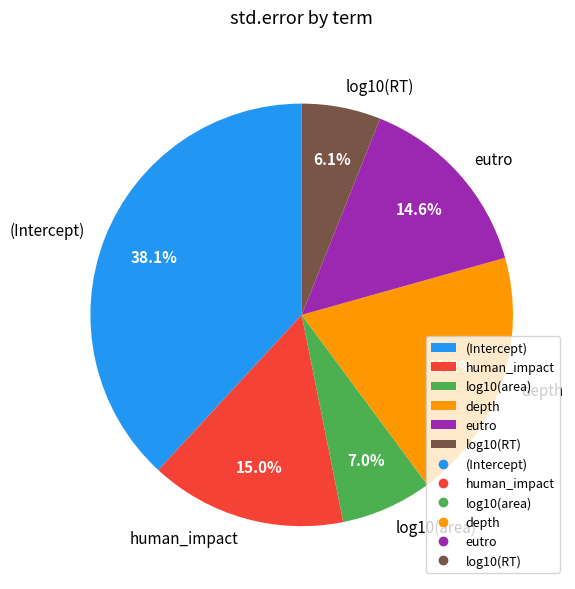

To the nearest percent, what percentage of the pie is log10(area)?

7%